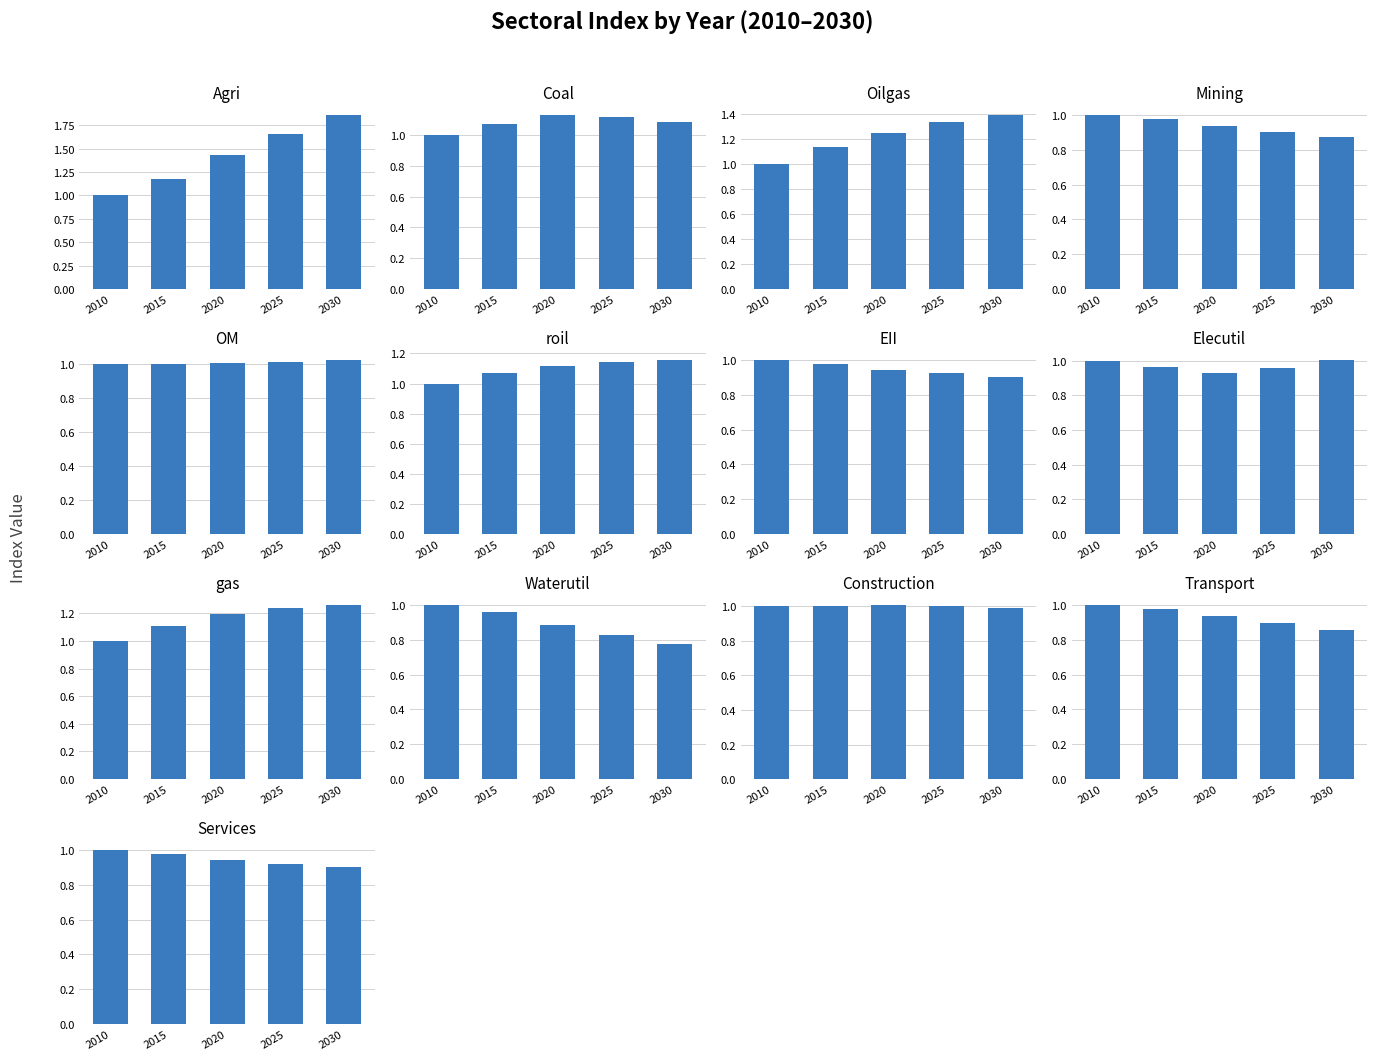

What is the difference between the maximum and second lowest values in the 2025 series?

0.8